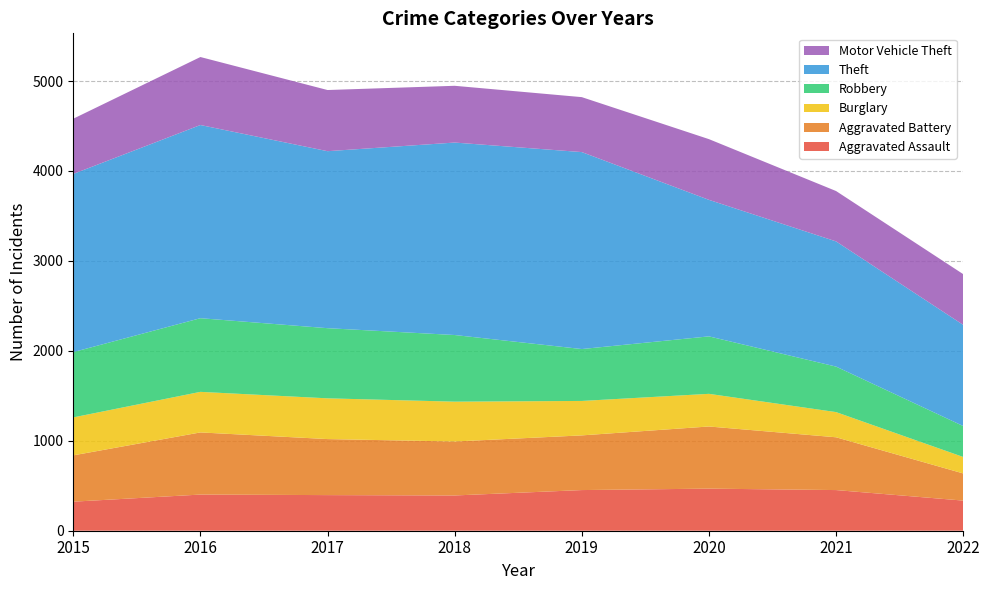

Reading left to right, transcribe all the data shown in this chart.

Aggravated Assault: 2015=323	2016=402	2017=396	2018=392	2019=452	2020=468	2021=452	2022=335
Aggravated Battery: 2015=515	2016=691	2017=623	2018=600	2019=608	2020=691	2021=587	2022=302
Burglary: 2015=422	2016=451	2017=453	2018=443	2019=383	2020=363	2021=280	2022=183
Robbery: 2015=726	2016=819	2017=780	2018=741	2019=577	2020=639	2021=506	2022=344
Theft: 2015=1981	2016=2148	2017=1968	2018=2140	2019=2190	2020=1518	2021=1392	2022=1125
Motor Vehicle Theft: 2015=614	2016=756	2017=680	2018=631	2019=611	2020=675	2021=560	2022=564